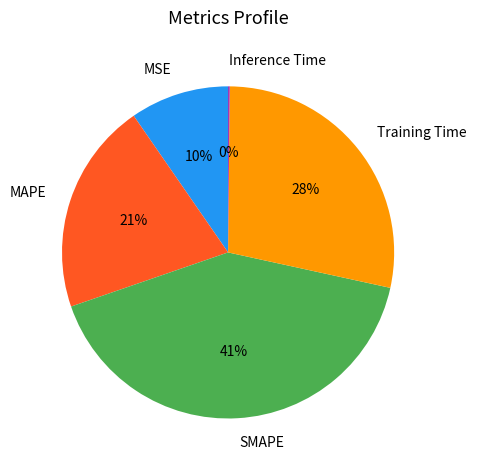

Combined, do MSE and Training Time account for over 50%?

No